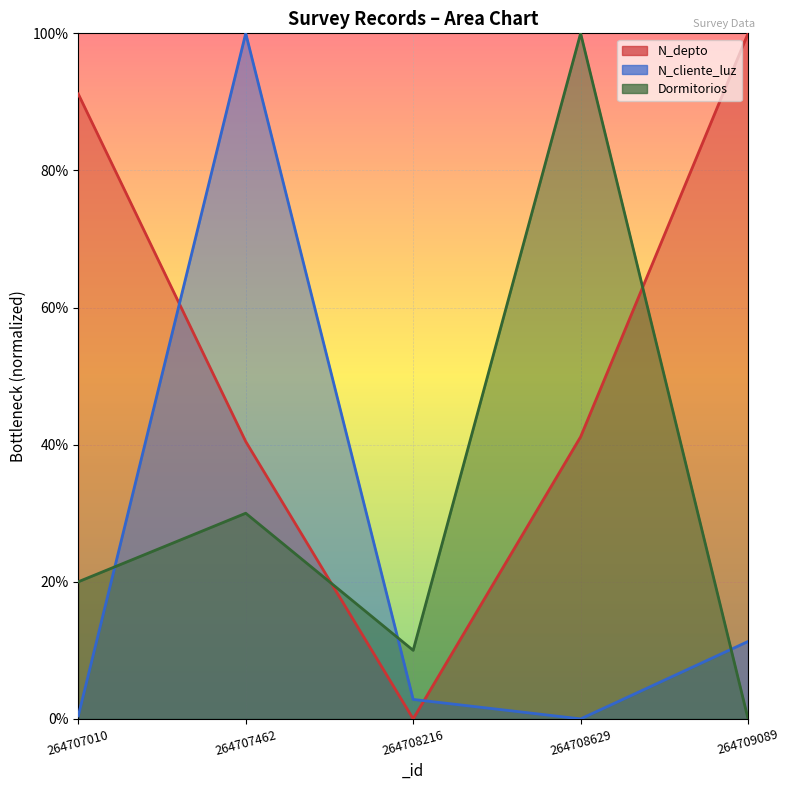

What is the total value across all series at 264709089?

1.1